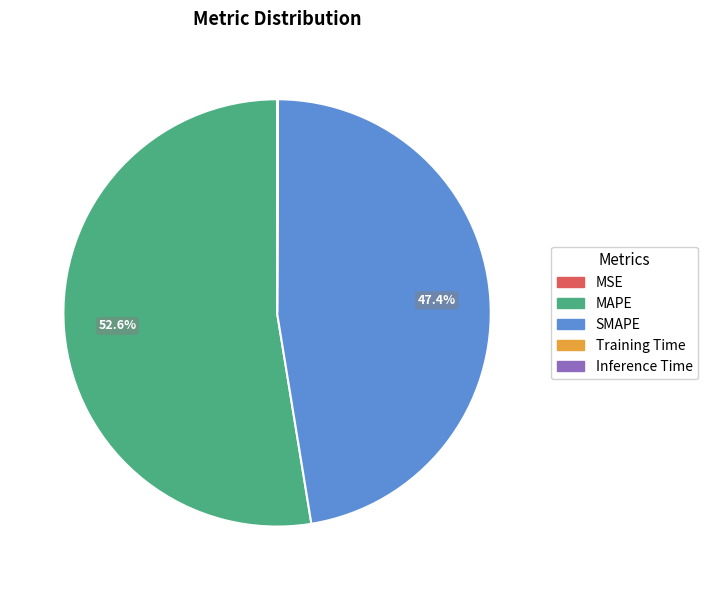

What portion of the pie excludes MAPE?

47.4%